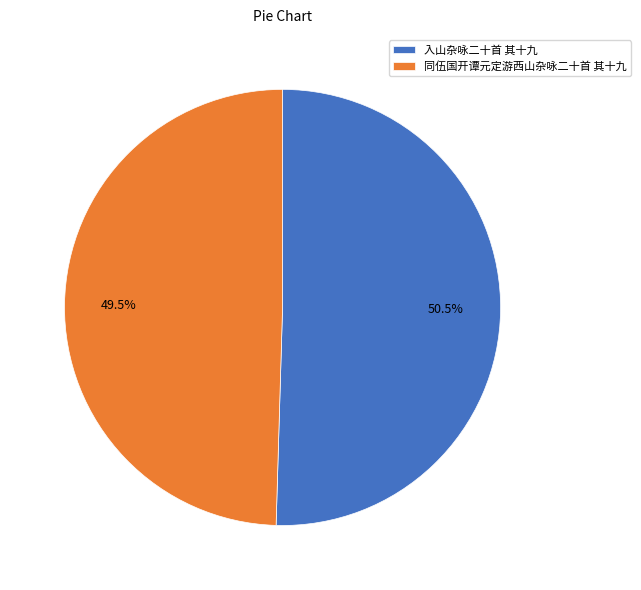

Combined, what portion of the pie is 同伍国开谭元定游西山杂咏二十首 其十九 and 入山杂咏二十首 其十九?

100.0%